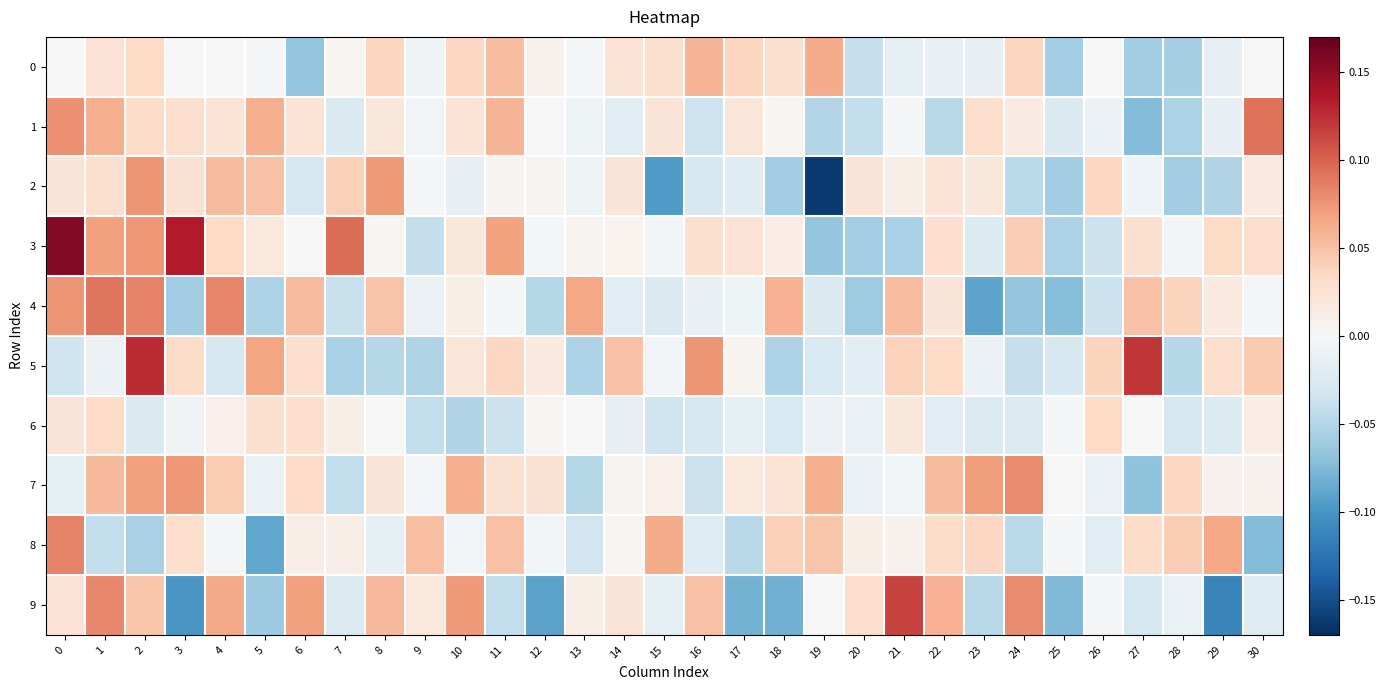

What is the greatest value displayed?

0.2